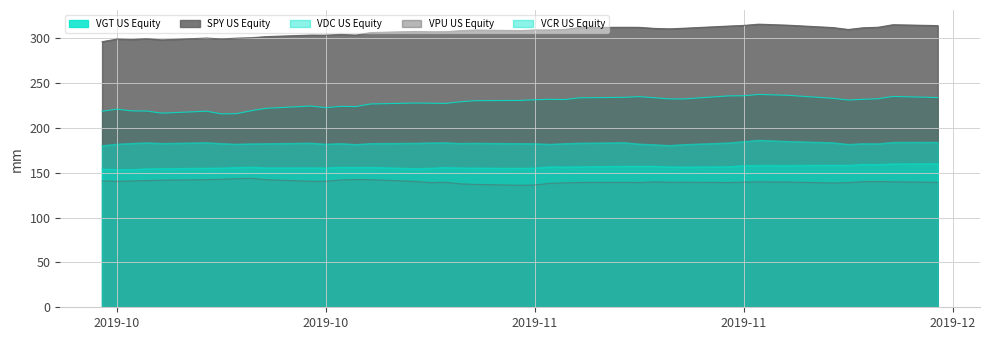

Which label corresponds to the smallest value in the chart?

2019-11-11